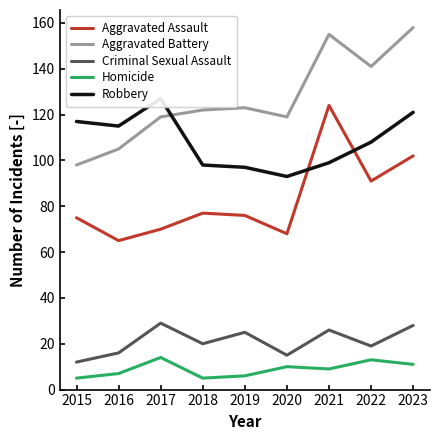

Which has a higher value, 2015 or 2017?

2015